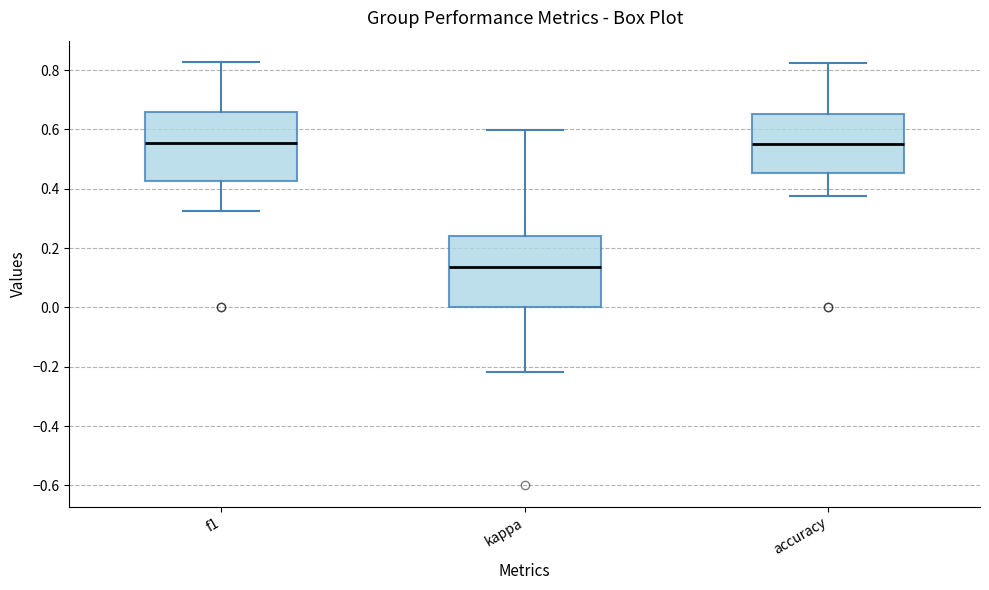

Reading left to right, transcribe this box plot: for each box, give where its median line is, the range the box spans, and where its two whiskers end, as read against the y-axis. The values are not printed on the chart, so give them approximately, as read against the axis.

f1: median 0.56, box 0.42 to 0.66, whiskers 0.32 to 0.82
kappa: median 0.14, box 0.00 to 0.24, whiskers -0.22 to 0.60
accuracy: median 0.56, box 0.46 to 0.66, whiskers 0.38 to 0.82